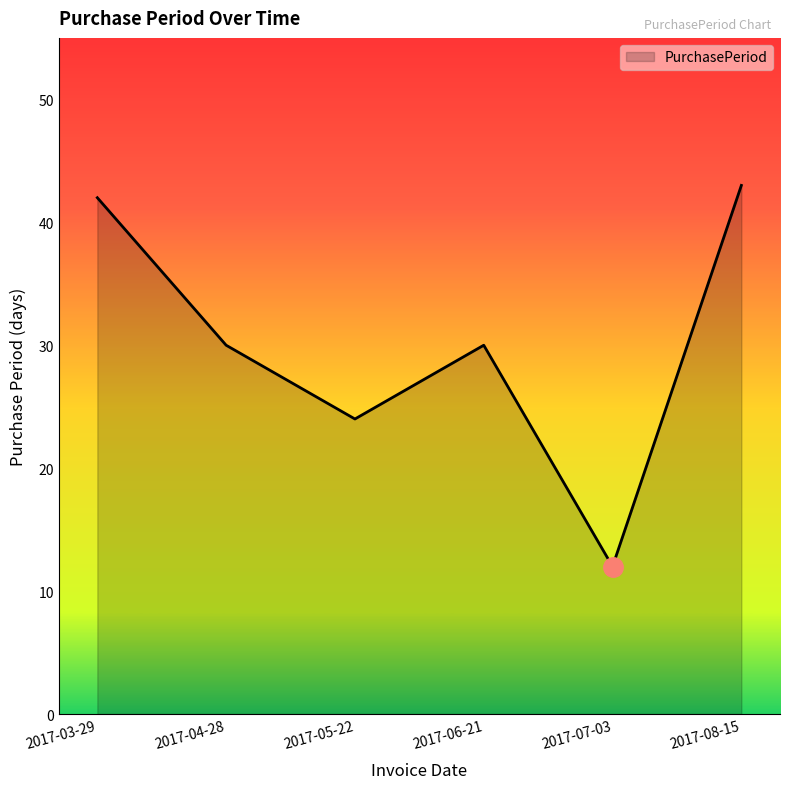

Does the chart display data point markers on the line(s)?

No